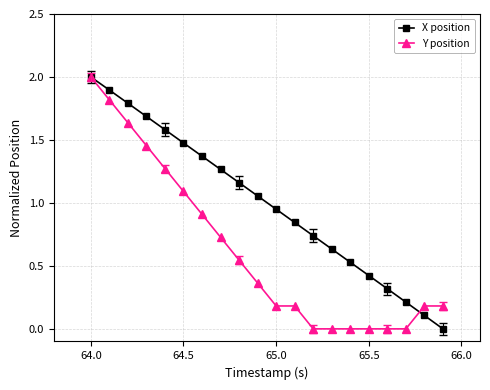

What is the greatest value displayed?

2.0